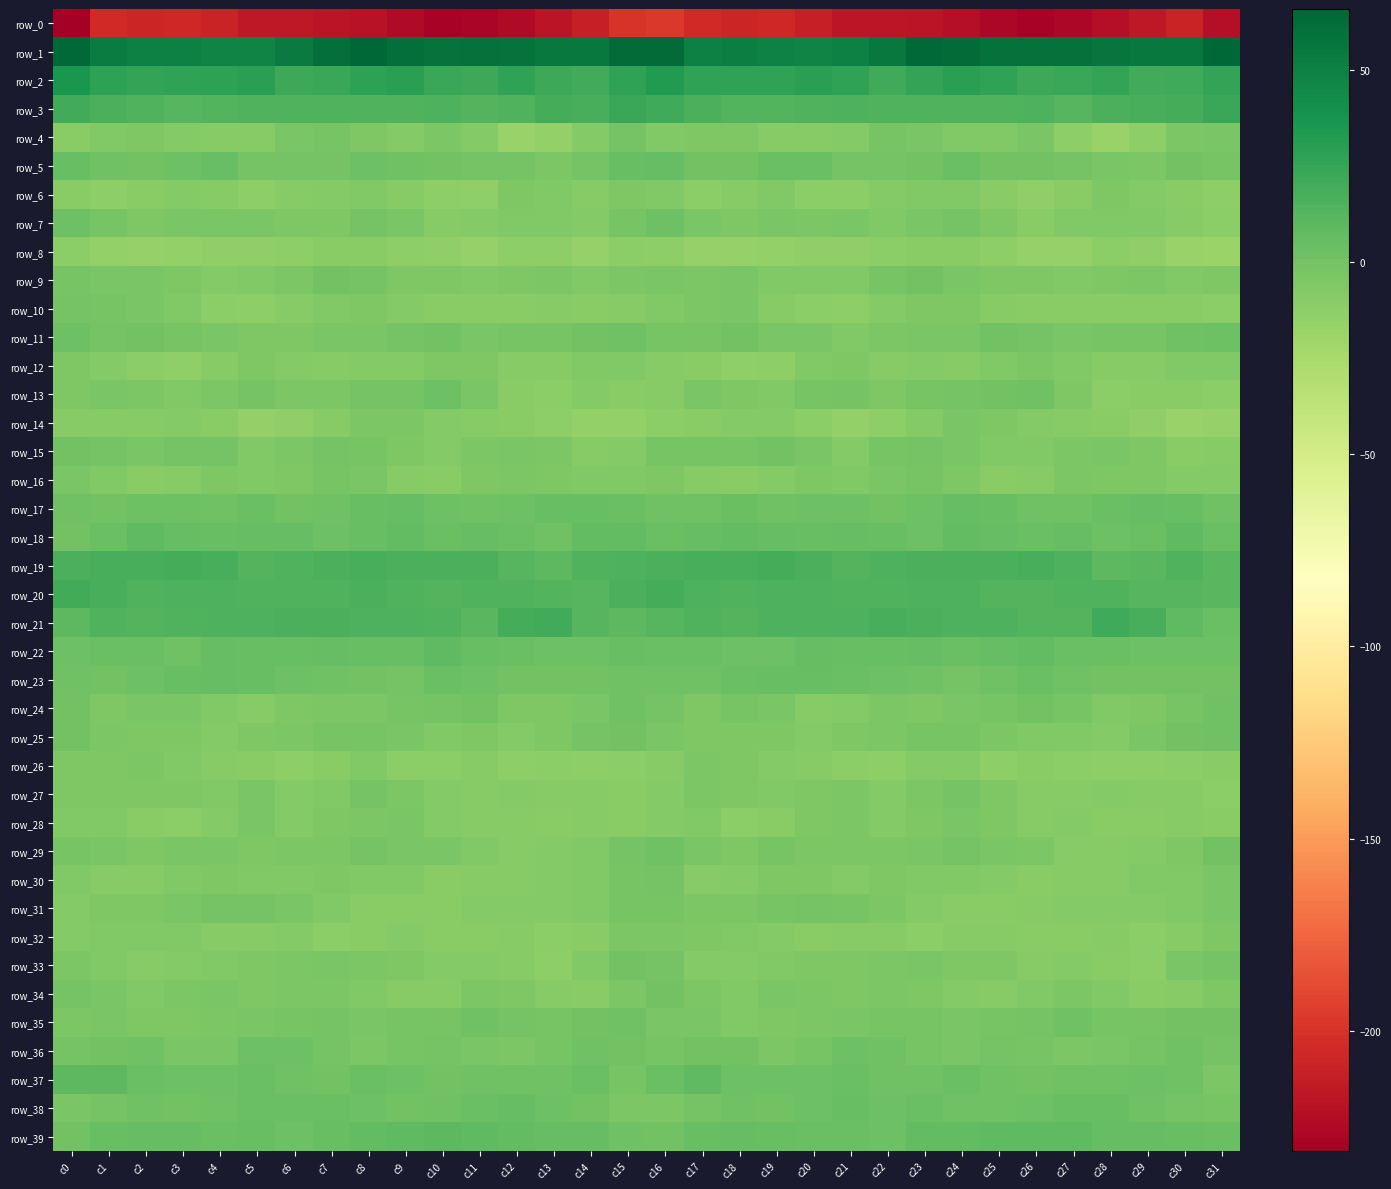

Which category has the highest value across all series?

c31